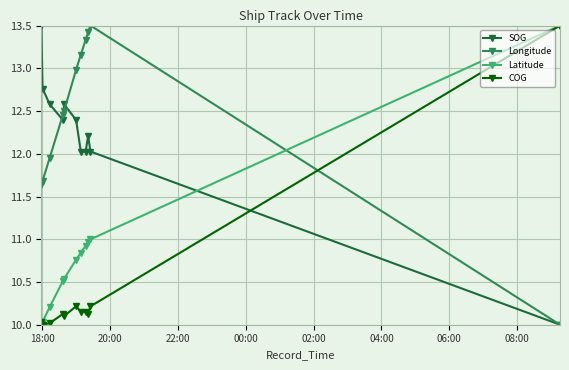

What is the value of the SOG point at the 3rd from the left?

12.6